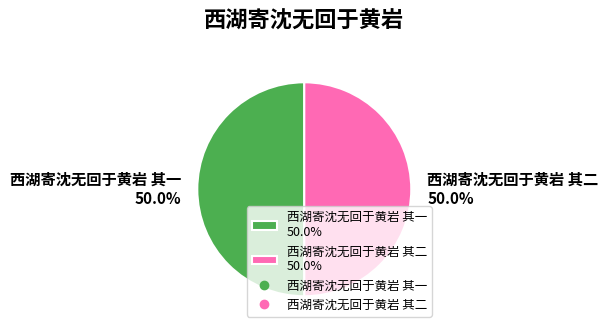

How many segments does this pie chart have?

2